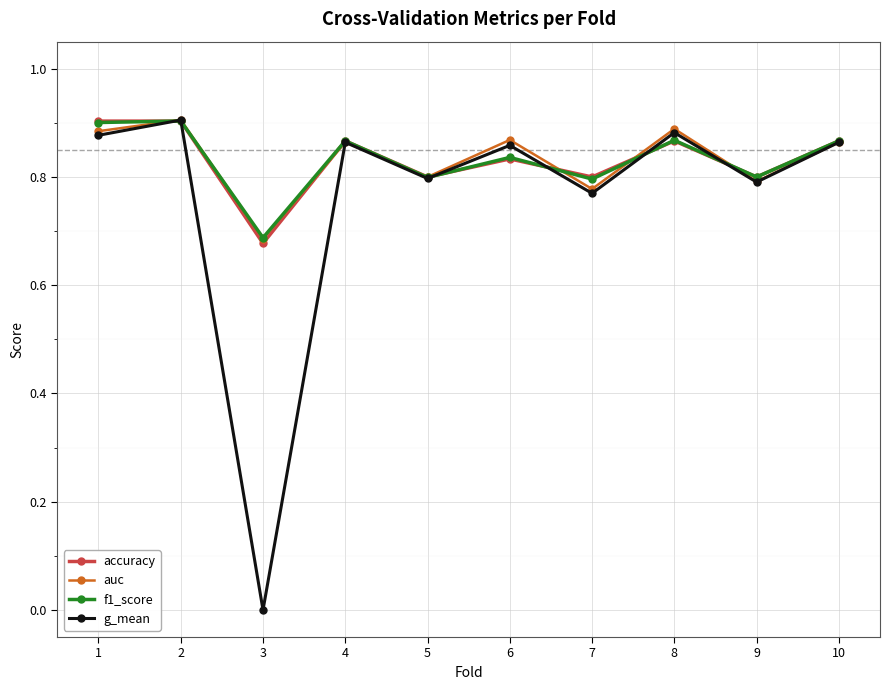

Which series has the largest range (max minus min)?

g_mean